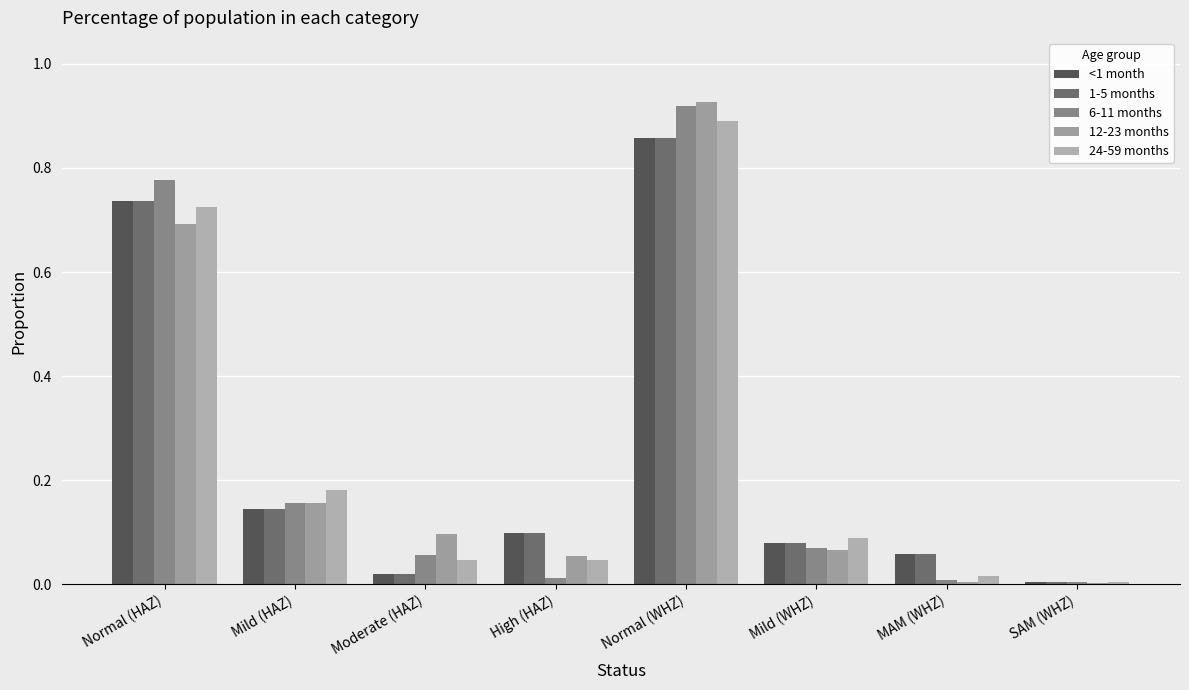

Is the value of 12-23 months at Mild (WHZ) greater than the value of 1-5 months at Mild (WHZ)?

No